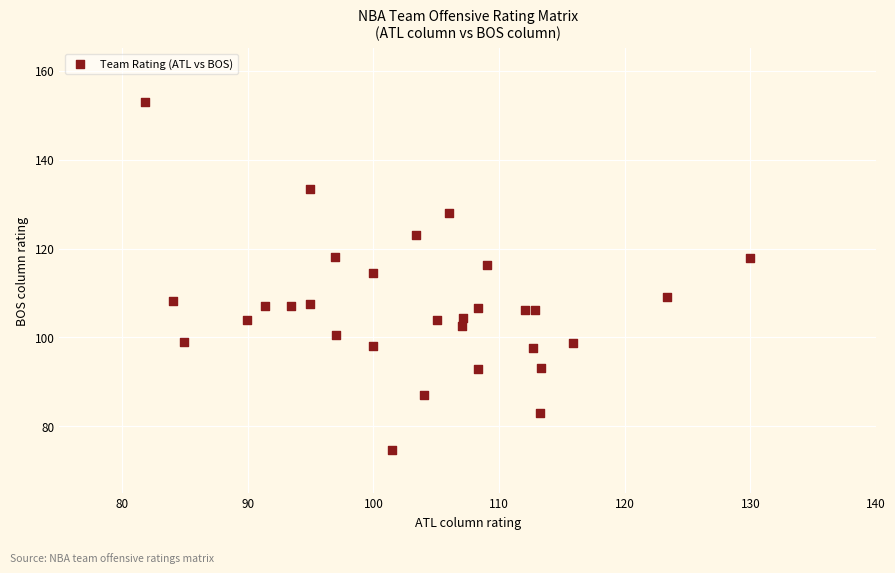

What is the range of Y values (max minus min)?

78.3